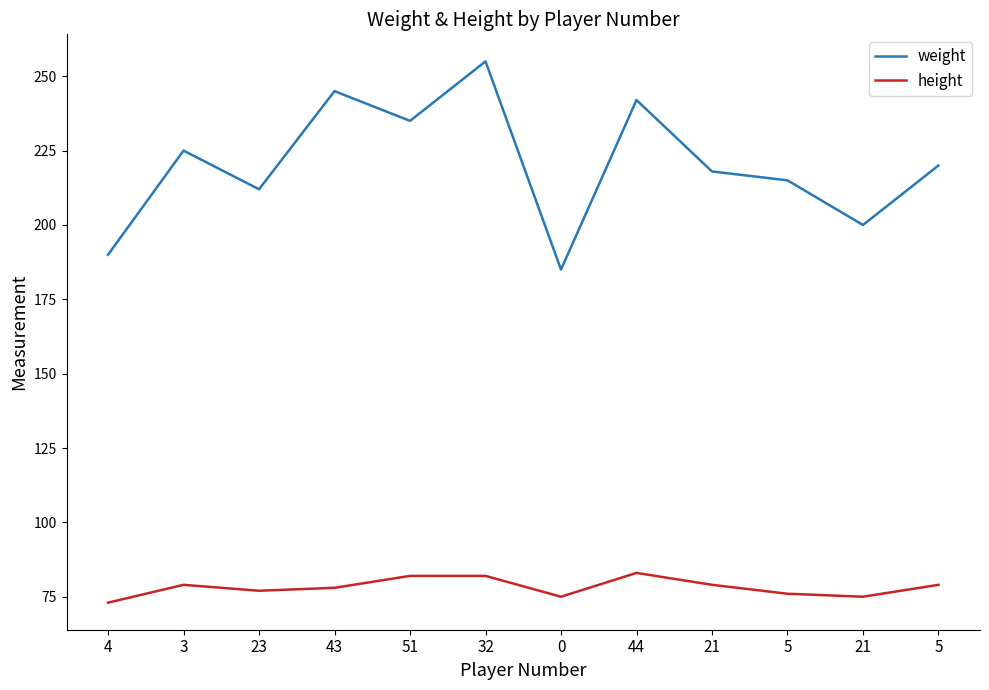

What is the label of the 6th point from the left?

32